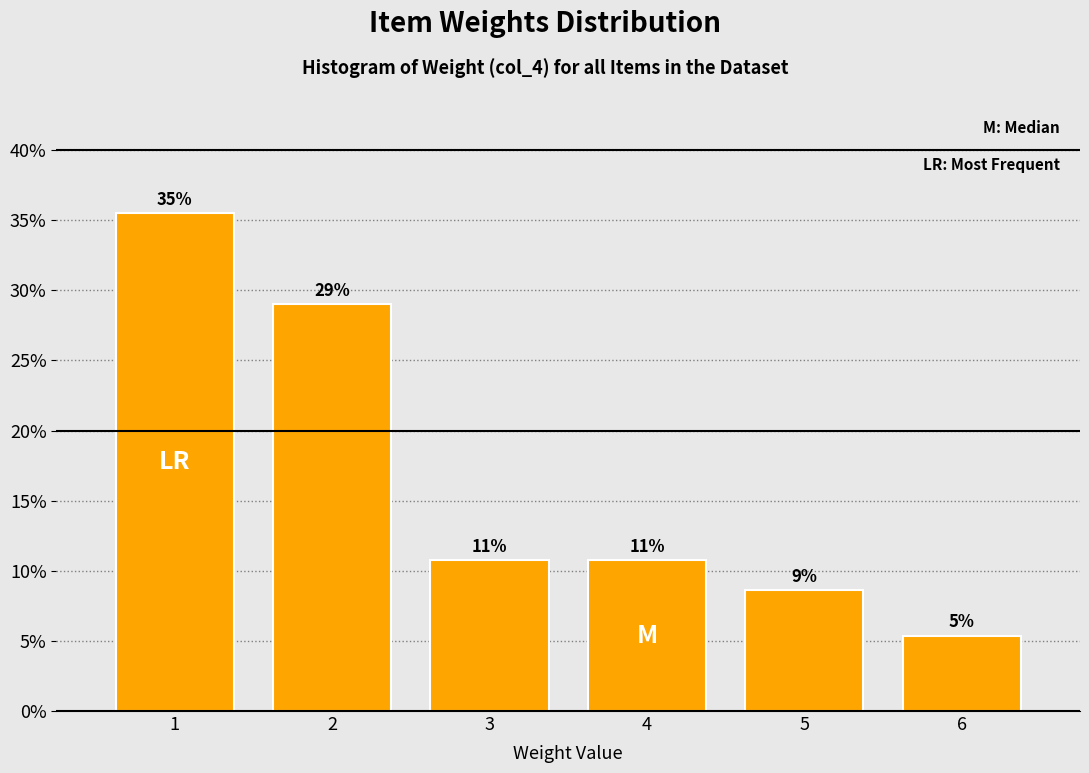

Are the bars horizontal?

No